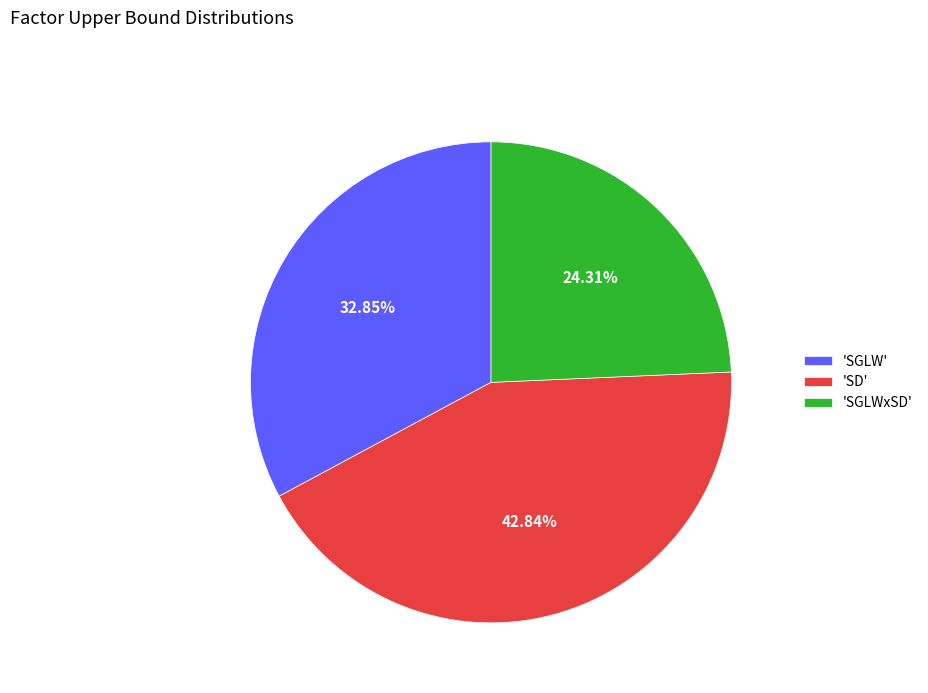

Which category has the smallest portion of the pie?

'SGLWxSD'